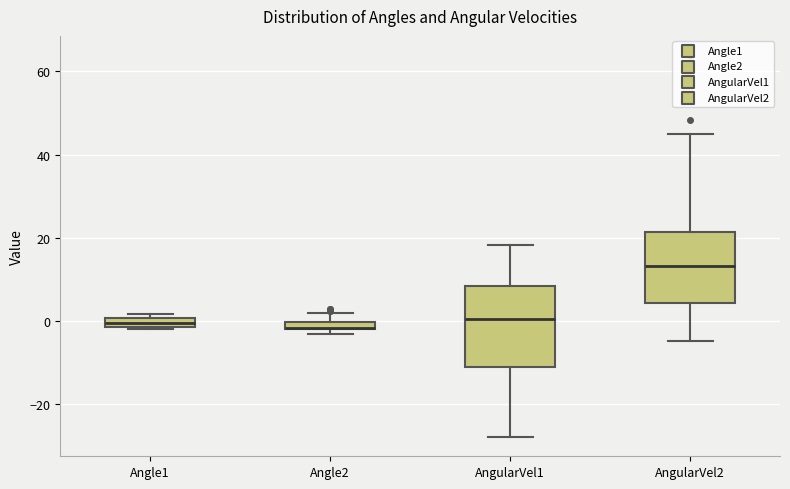

Where is the lower edge of the box for AngularVel1 on the y-axis? The values are not printed on the chart, so give them approximately, as read against the axis.

-10